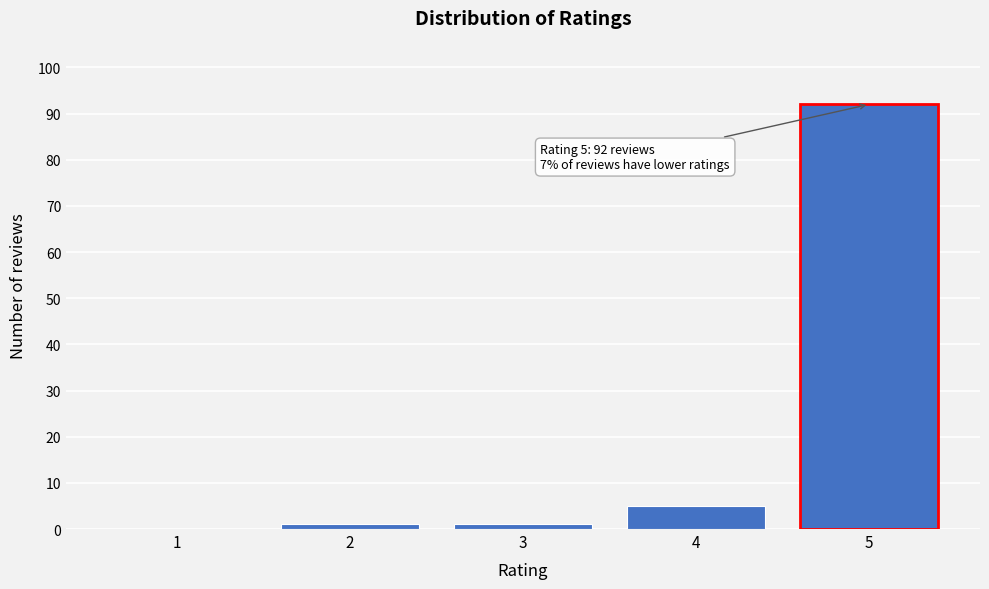

Reading left to right, what are all the values shown in this chart?

1=0	2=1	3=1	4=5	5=92